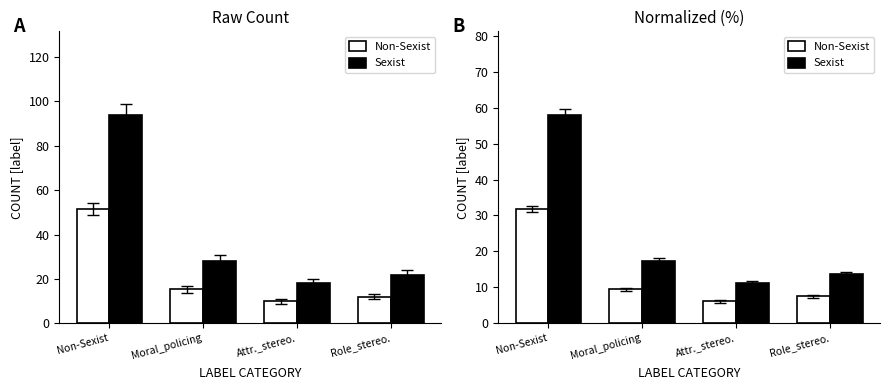

What is the maximum value shown in the chart?

58.0